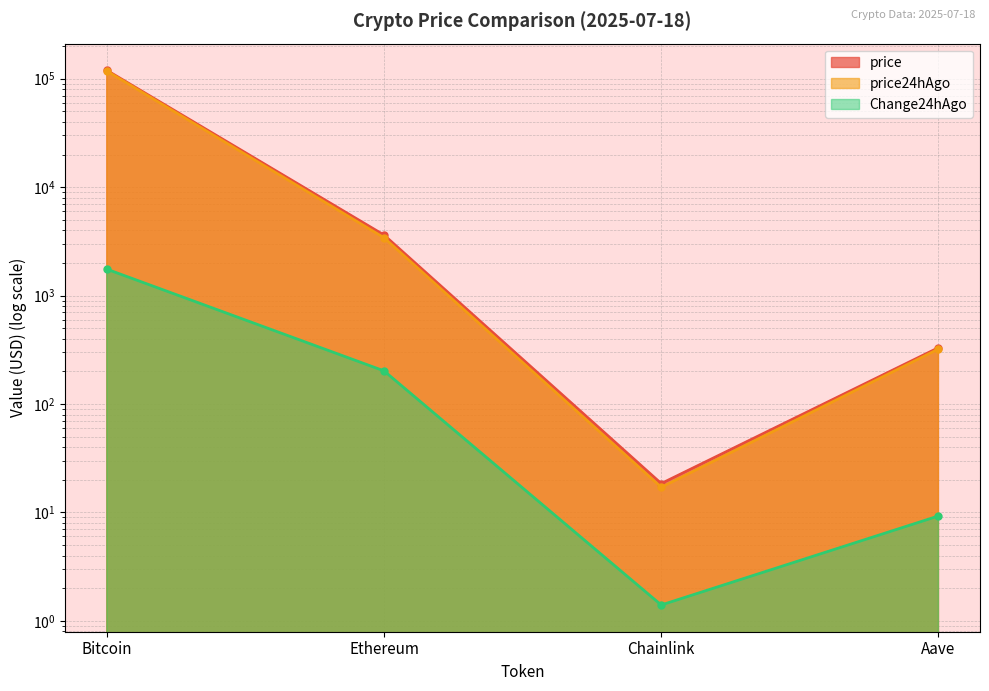

Rank the series by their maximum value, from lowest to highest.

Change24hAgo, price24hAgo, price